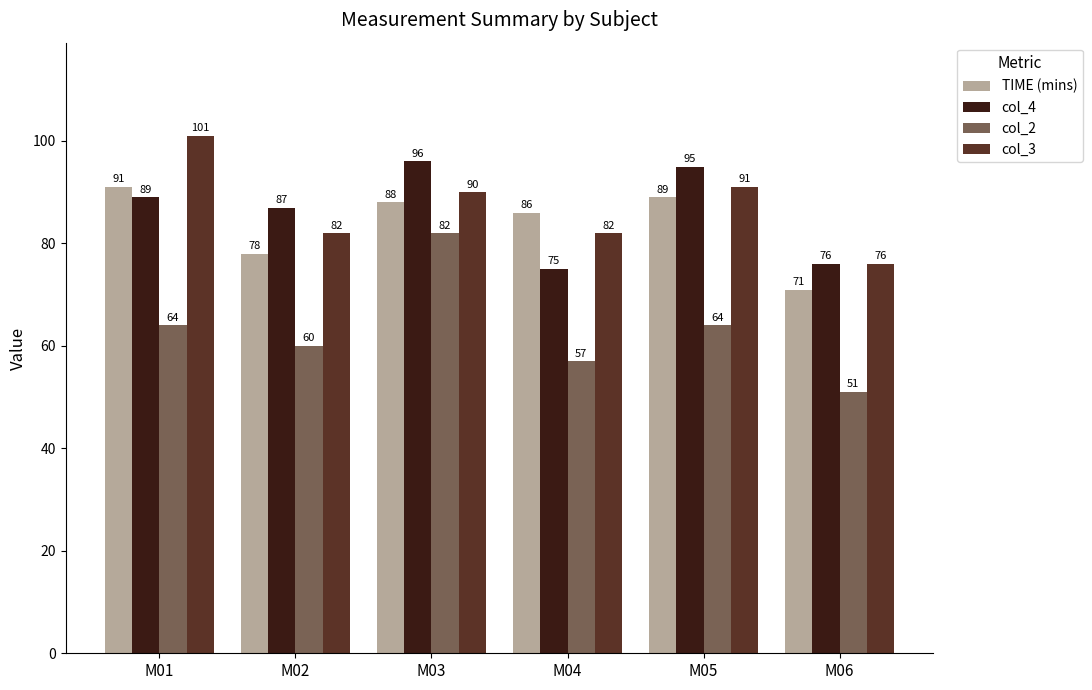

Which series has the largest range (max minus min)?

col_2